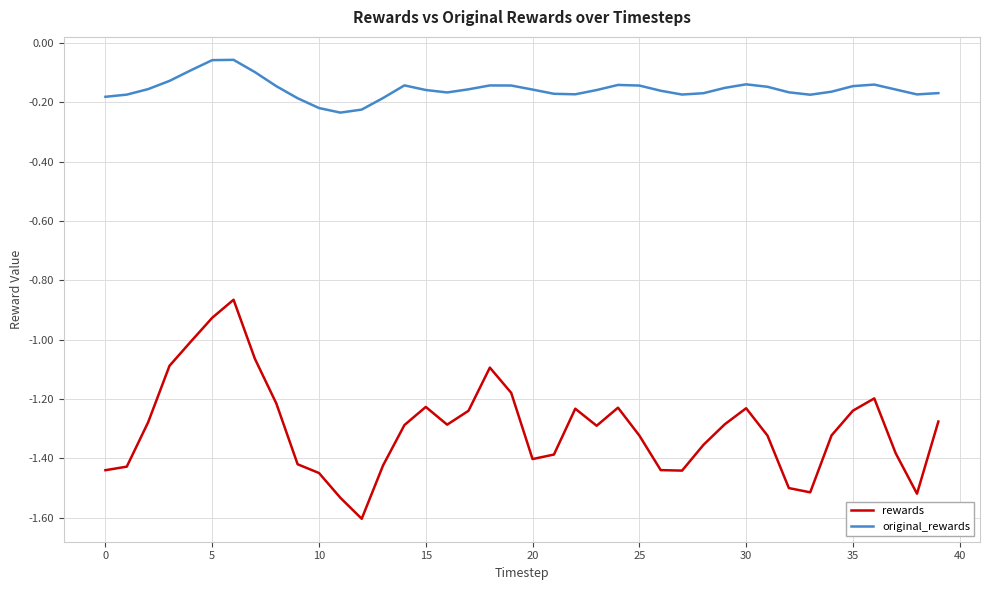

What is the smallest value displayed?

-1.6